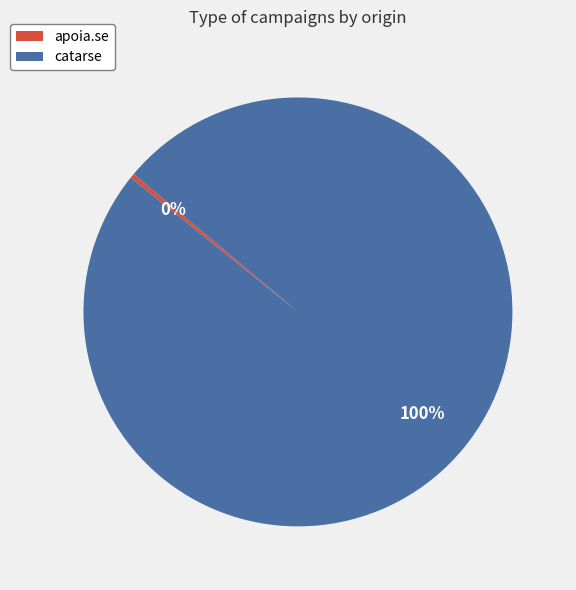

How many slices are in this pie chart?

2